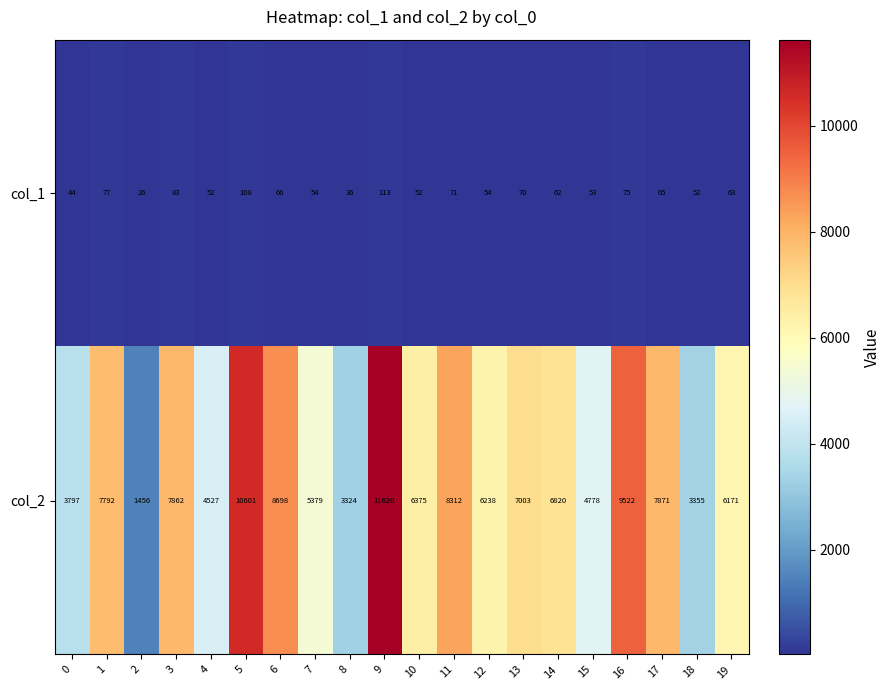

Which series has the widest spread of values?

col_2